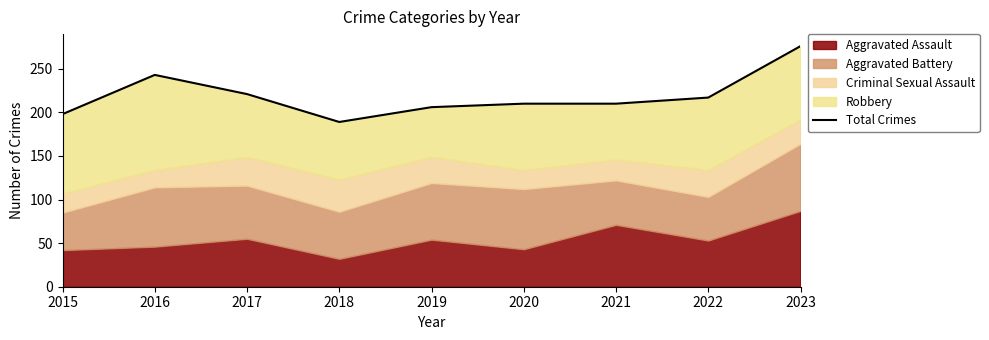

What is the value of the 5th point from the left?

206